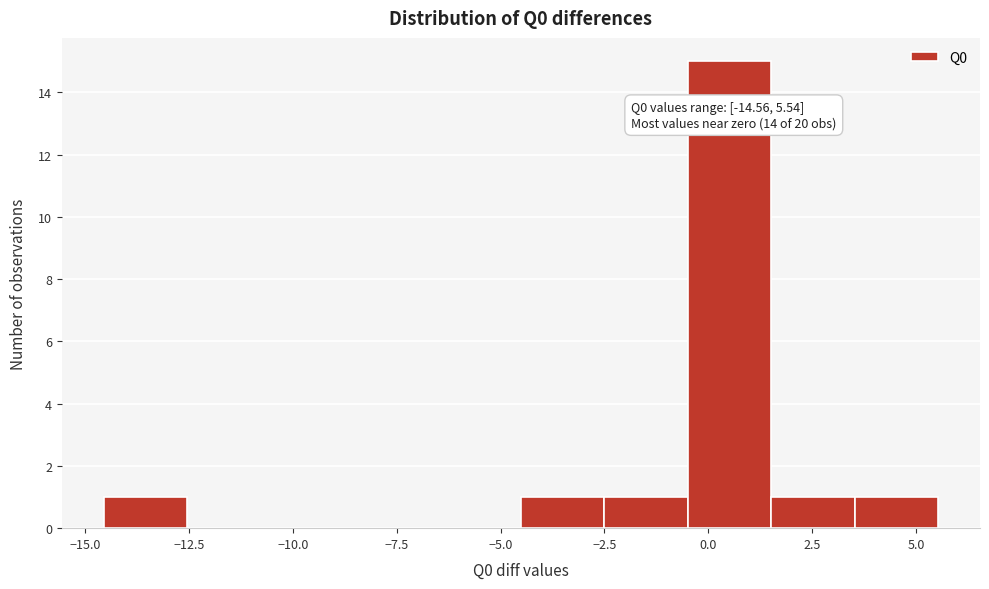

Over which range of the x-axis is the bar tallest?

-0.5 to 1.5